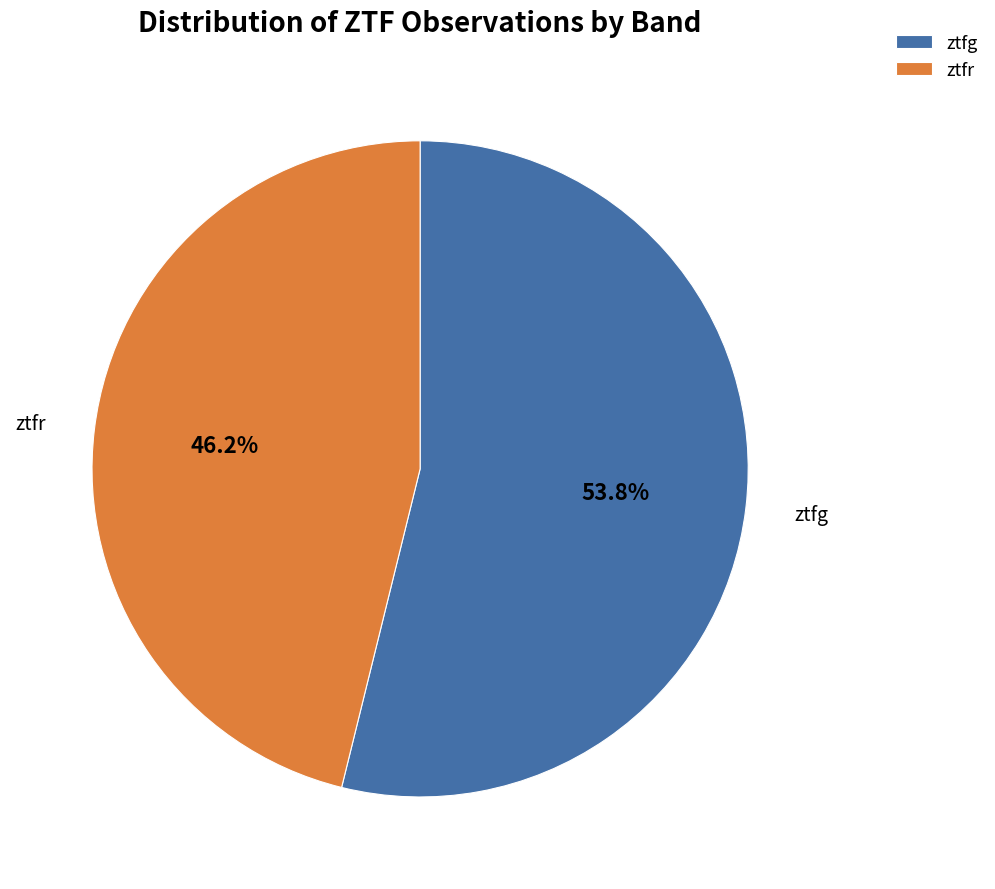

To the nearest percent, what portion does ztfg represent?

54%